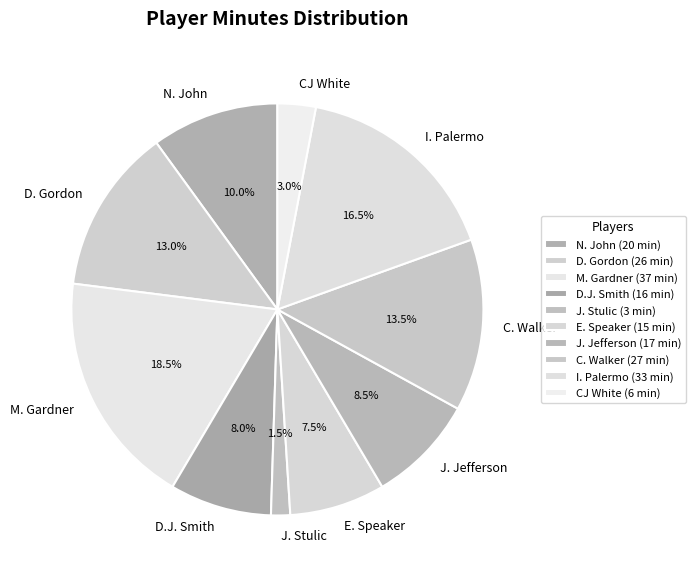

To the nearest percent, what portion does D. Gordon represent?

13%